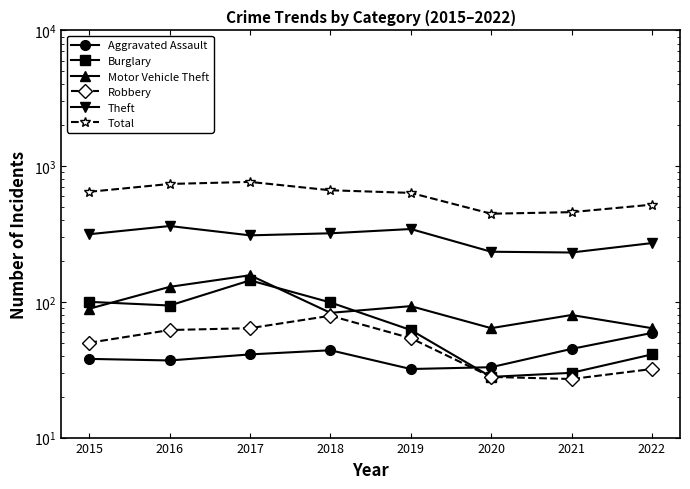

What is the difference between the second highest and minimum values in the Robbery series?

37